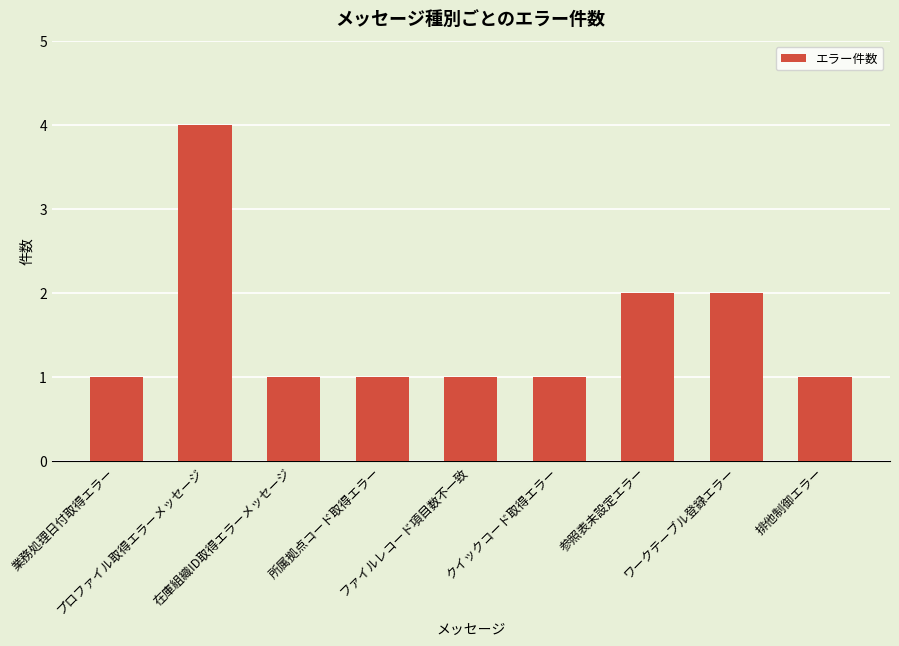

What is the change in value from 業務処理日付取得エラー to 参照表未設定エラー?

+1